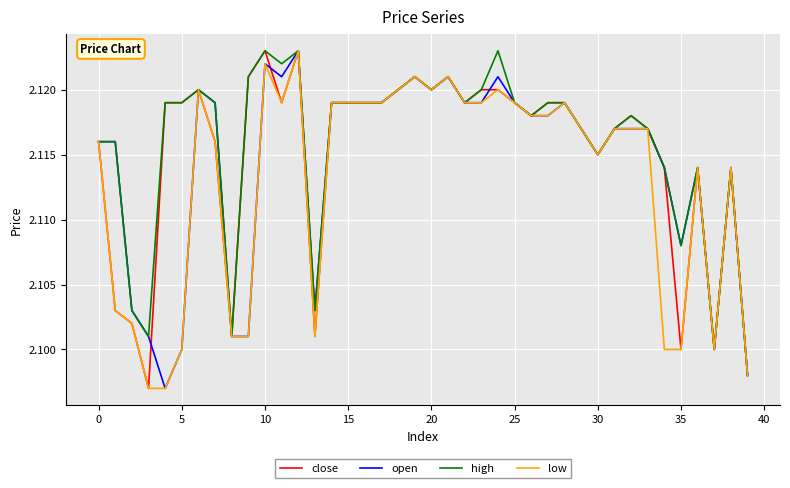

True or false: open and high intersect in this chart.

False